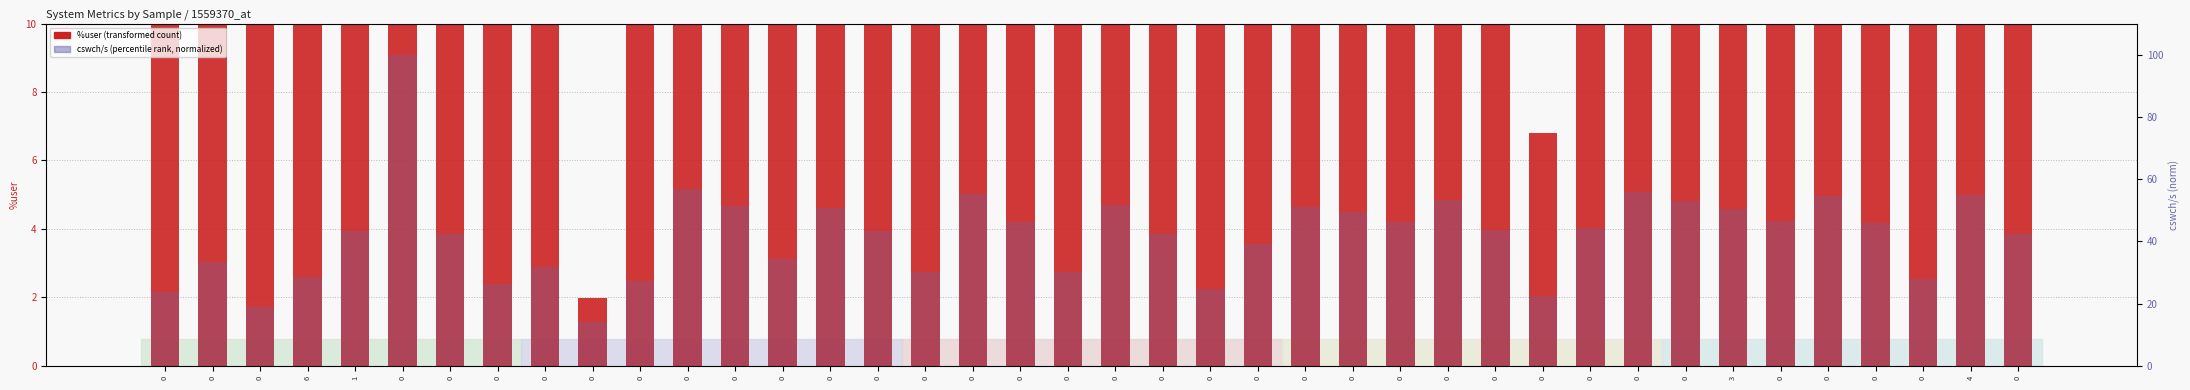

The %user series shows 6.3 at 0. True or false?

False